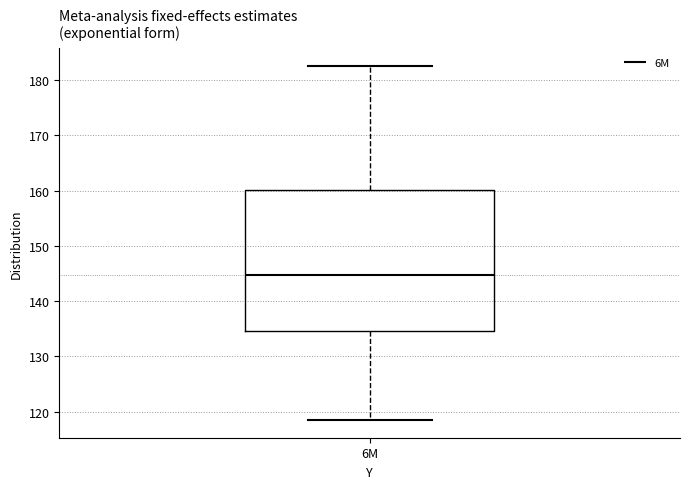

Where is the upper edge of the box for 6M on the y-axis? The values are not printed on the chart, so give them approximately, as read against the axis.

160